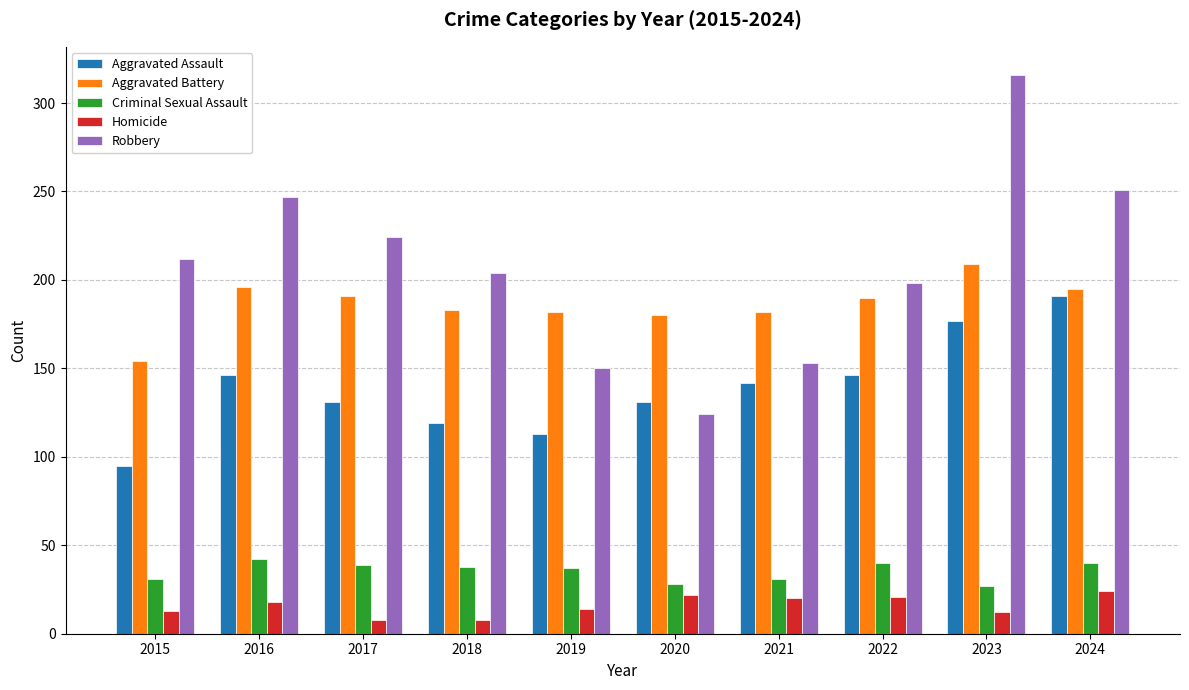

What is the total value across all series at 2023?

741